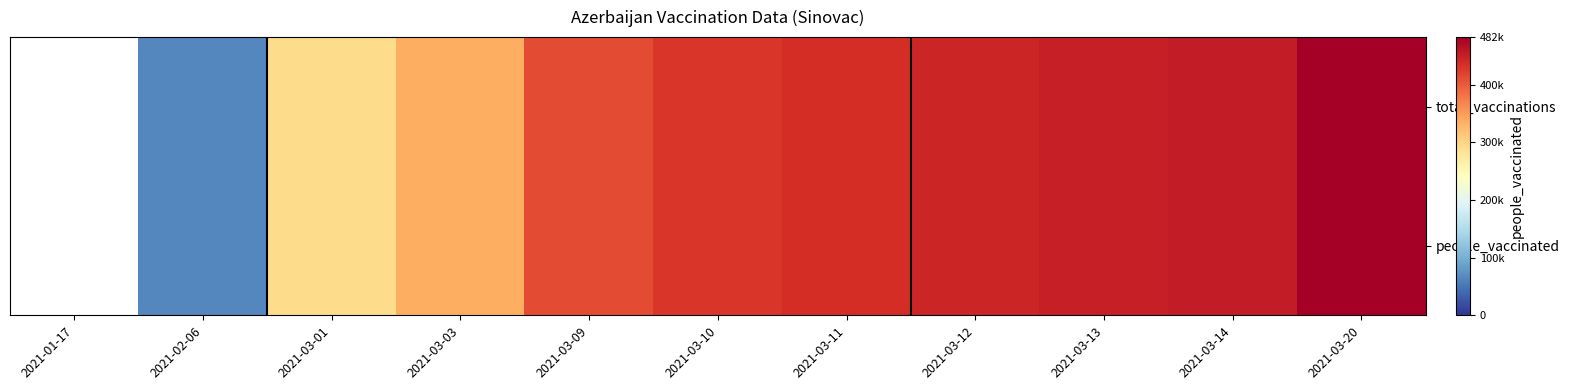

Reading left to right, list all the values displayed in this chart.

total_vaccinations: 2021-01-17=0	2021-02-06=65000	2021-03-01=293360	2021-03-03=337315	2021-03-09=411496	2021-03-10=428635	2021-03-11=436849	2021-03-12=443888	2021-03-13=450316	2021-03-14=453586	2021-03-20=482664
people_vaccinated: 2021-01-17=0	2021-02-06=65000	2021-03-01=293360	2021-03-03=337315	2021-03-09=411496	2021-03-10=428635	2021-03-11=436849	2021-03-12=443888	2021-03-13=450316	2021-03-14=453586	2021-03-20=482664